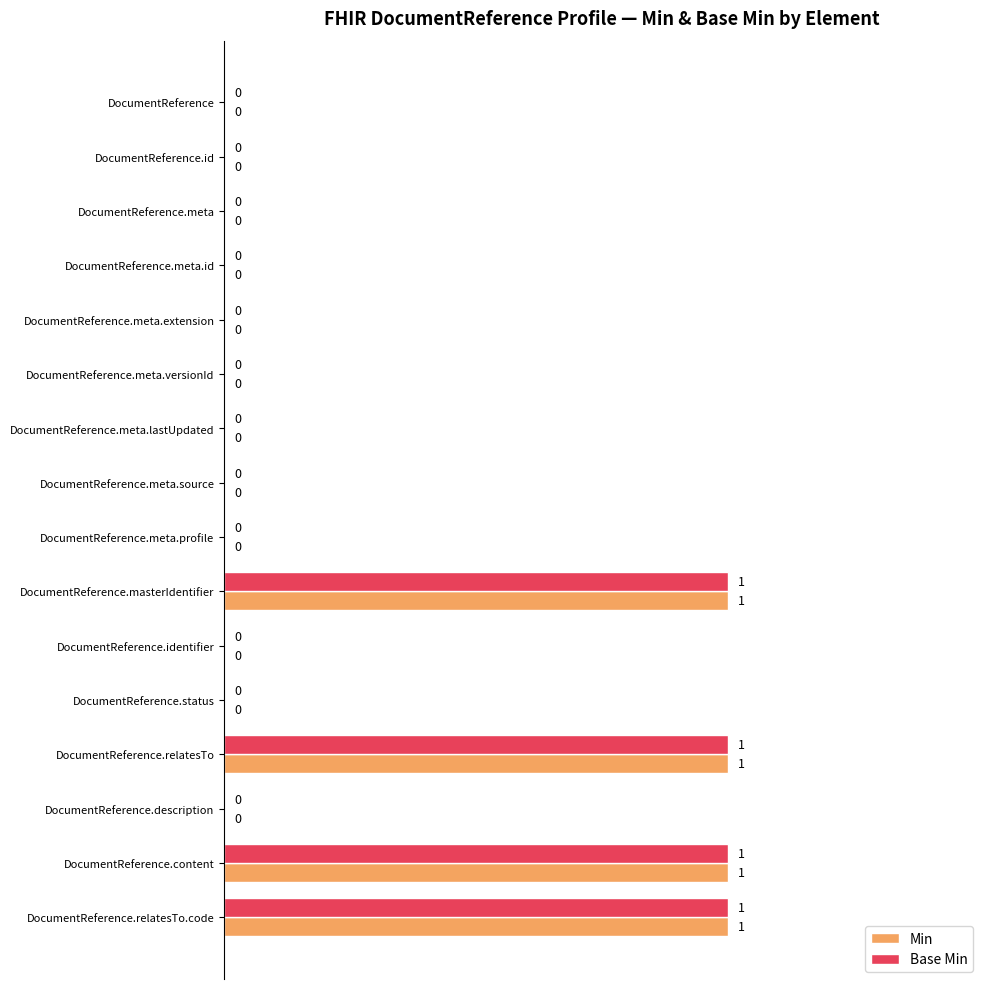

How many Base Min values are between 0 and 1?

16